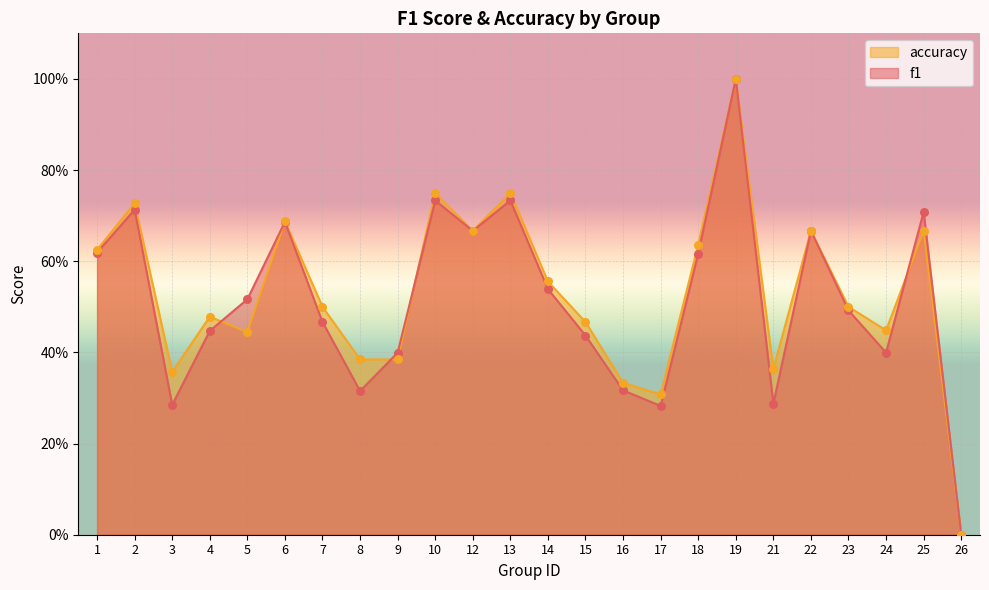

At which category is the sum across all series the highest?

19